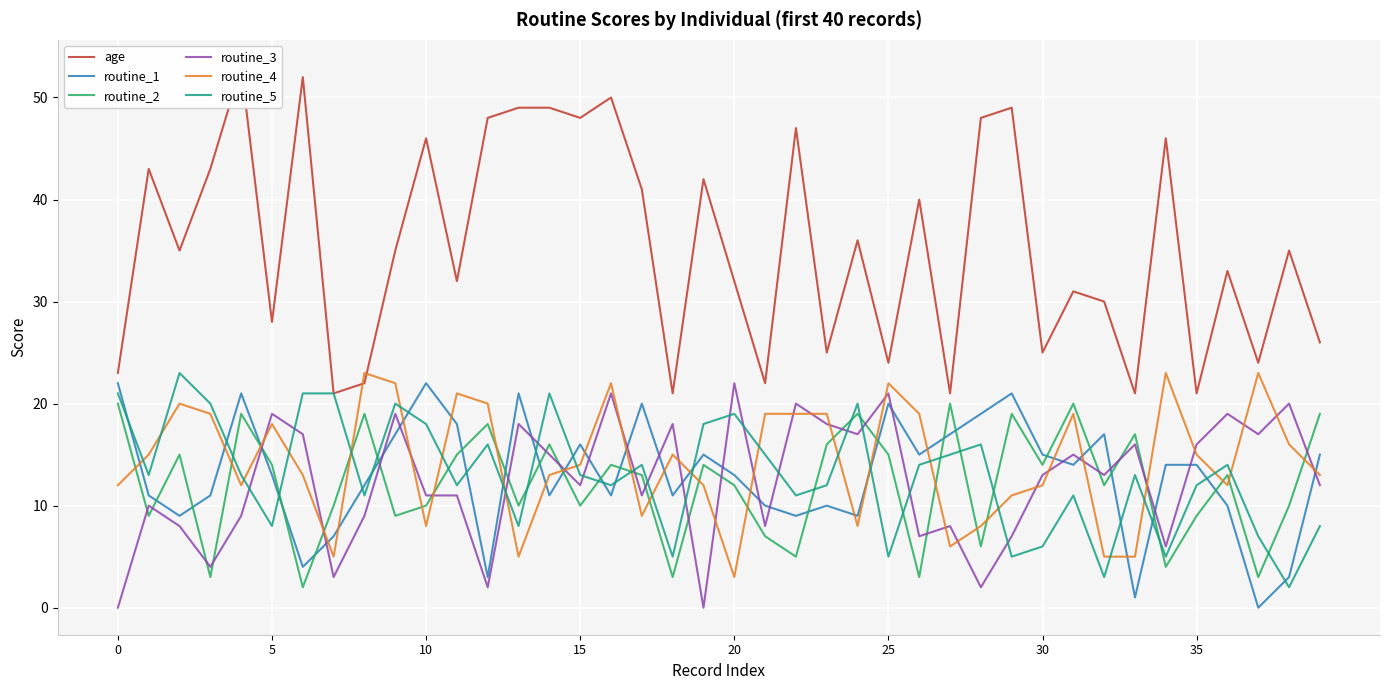

At which label does routine_5 reach its minimum?

38